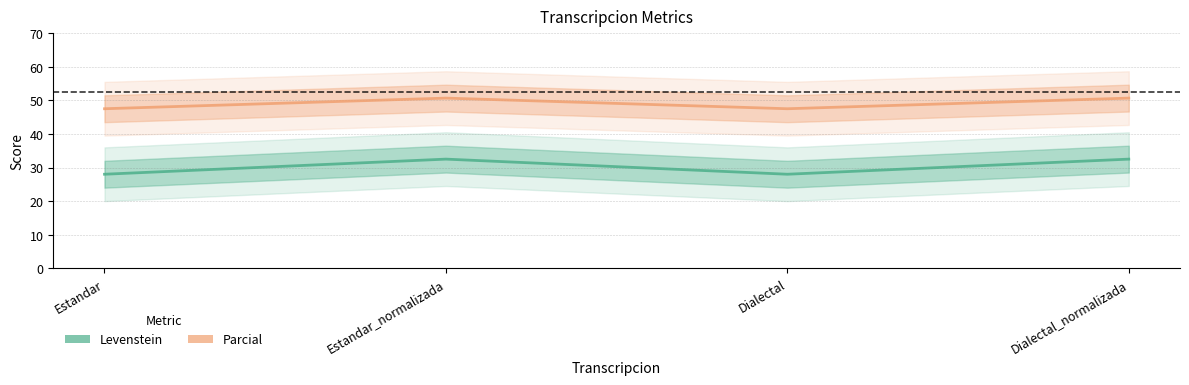

Reading right to left, what are all the values shown in this chart?

Levenstein: 32.5	28.0	32.5	28.0
Parcial: 50.7	47.5	50.7	47.5